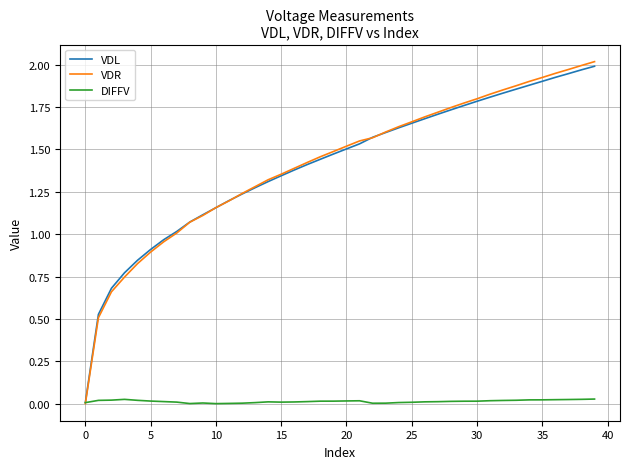

Which series has the largest range (max minus min)?

VDR